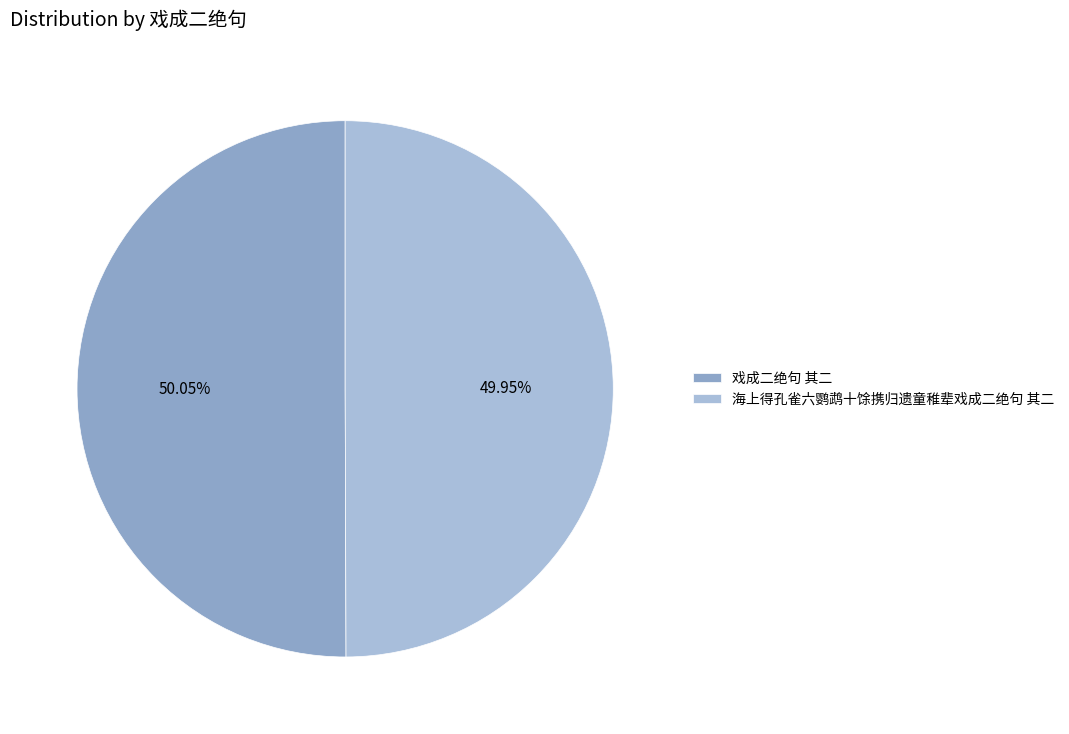

What is the ratio of the value at 海上得孔雀六鹦鹉十馀携归遗童稚辈戏成二绝句 其二 to the value at 戏成二绝句 其二?

1.0